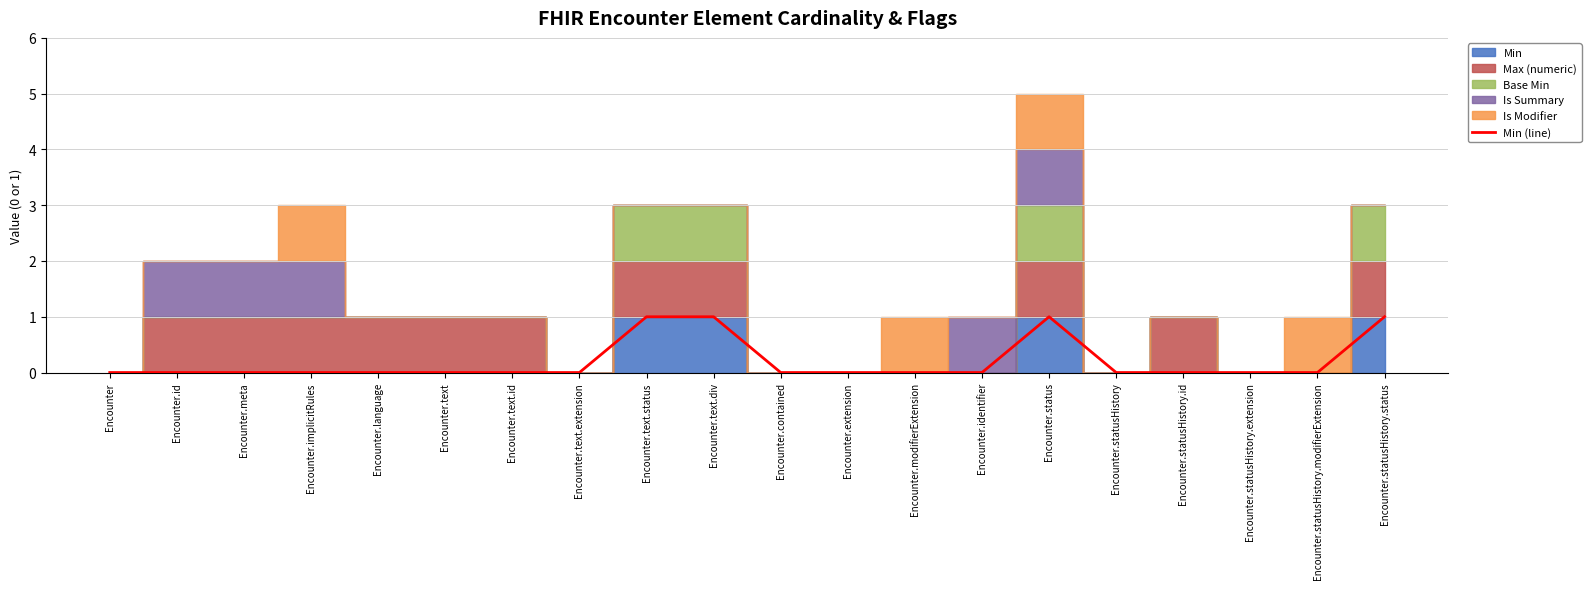

Reading left to right, extract all data points from this chart.

Encounter=0	Encounter.id=0	Encounter.meta=0	Encounter.implicitRules=0	Encounter.language=0	Encounter.text=0	Encounter.text.id=0	Encounter.text.extension=0	Encounter.text.status=1	Encounter.text.div=1	Encounter.contained=0	Encounter.extension=0	Encounter.modifierExtension=0	Encounter.identifier=0	Encounter.status=1	Encounter.statusHistory=0	Encounter.statusHistory.id=0	Encounter.statusHistory.extension=0	Encounter.statusHistory.modifierExtension=0	Encounter.statusHistory.status=1